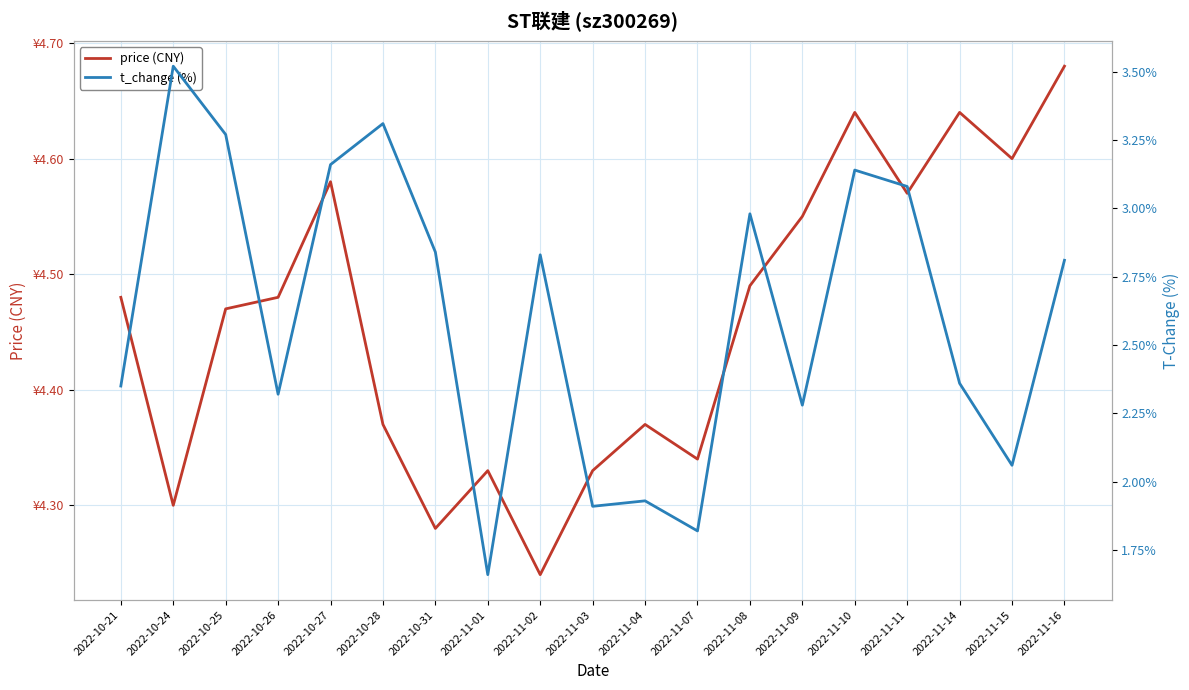

What is the label of the 2nd point from the left?

2022-10-24